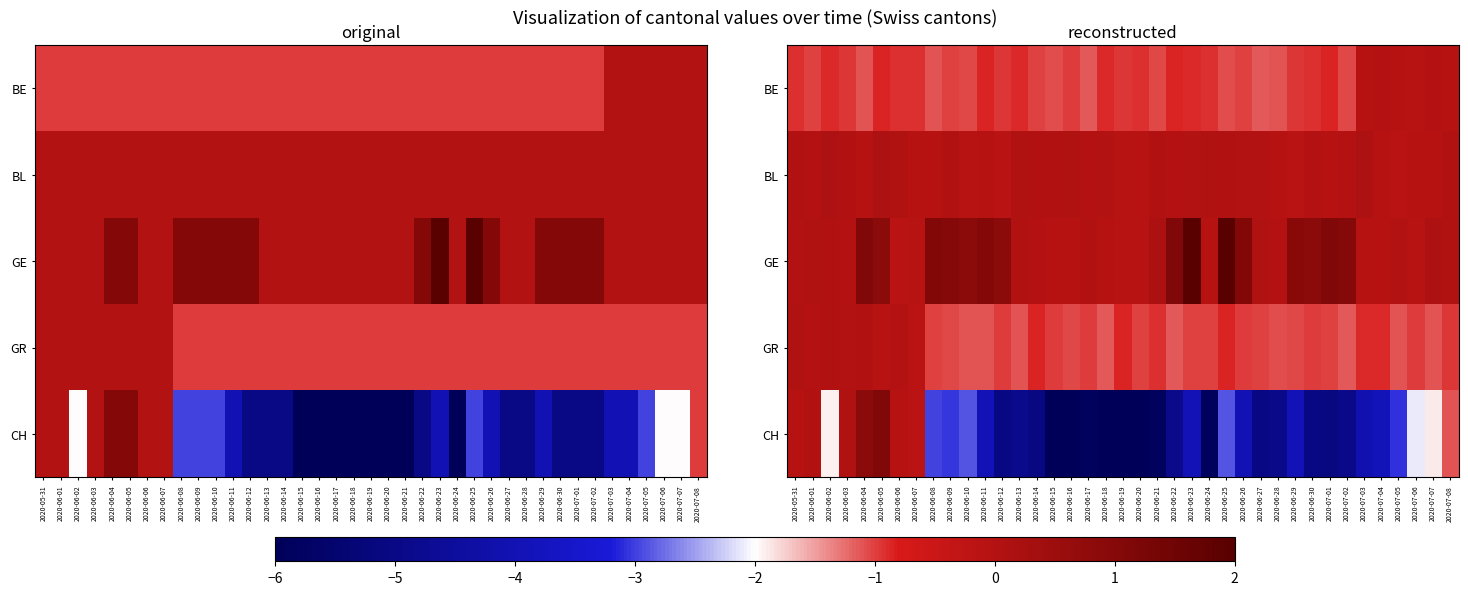

Is the value of GR at 2020-06-14 greater than the value of BL at 2020-06-02?

No